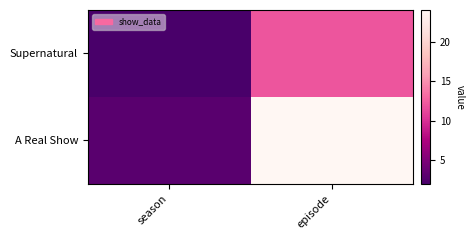

At which category does the chart reach its minimum across all series?

season